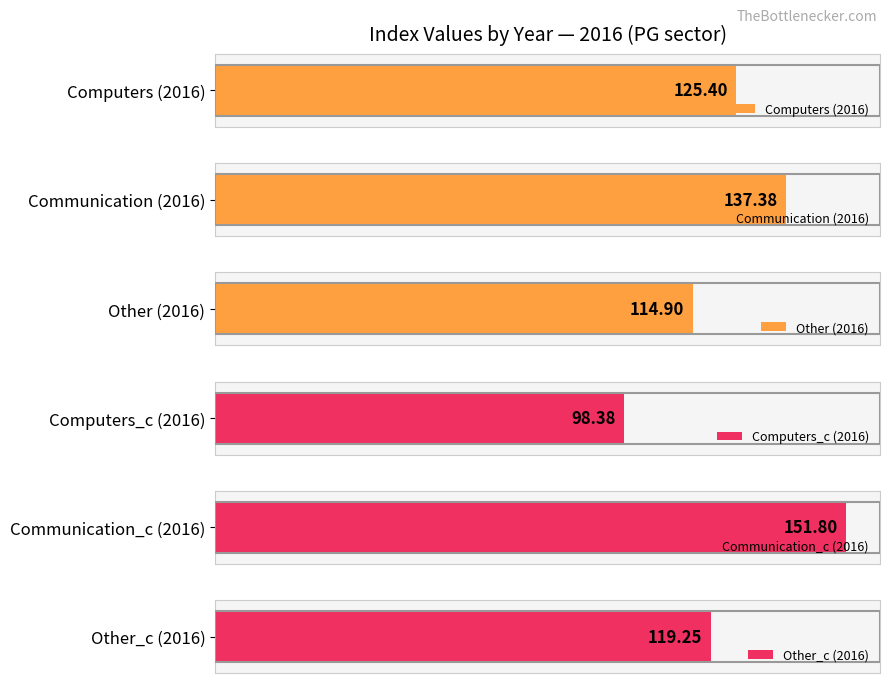

Which series has the widest spread of values?

Computers